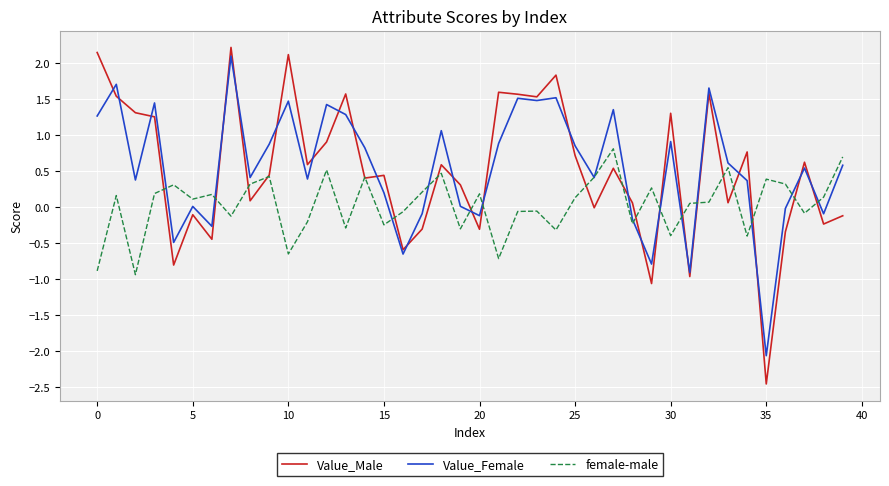

What is the highest value of the Value_Female series?

2.1